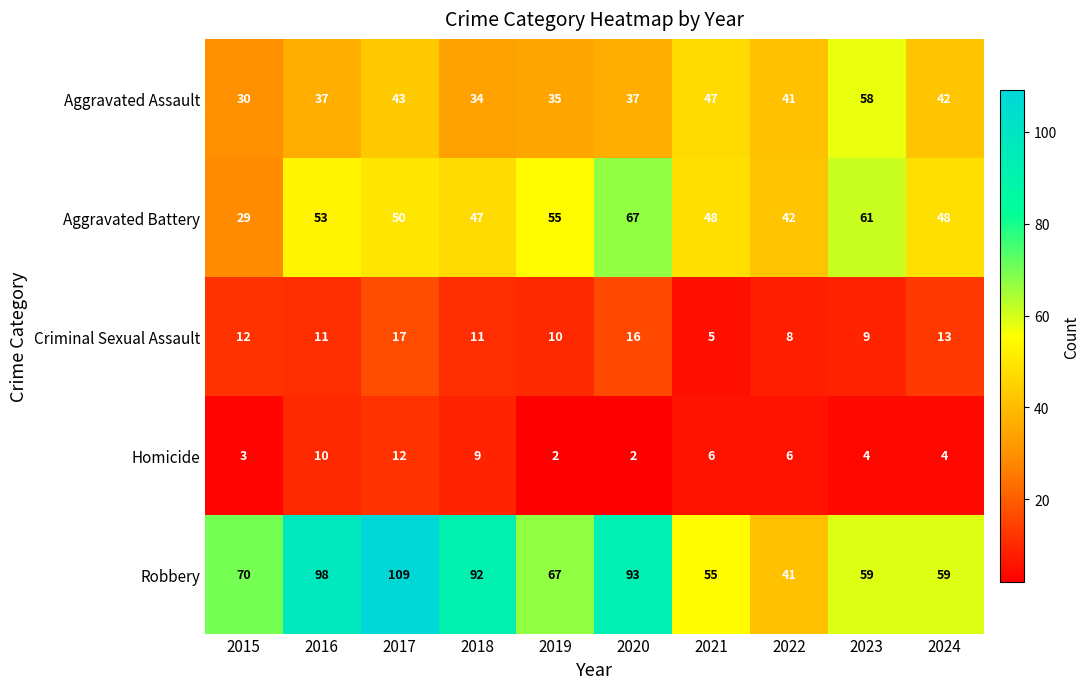

What is the greatest value displayed?

109